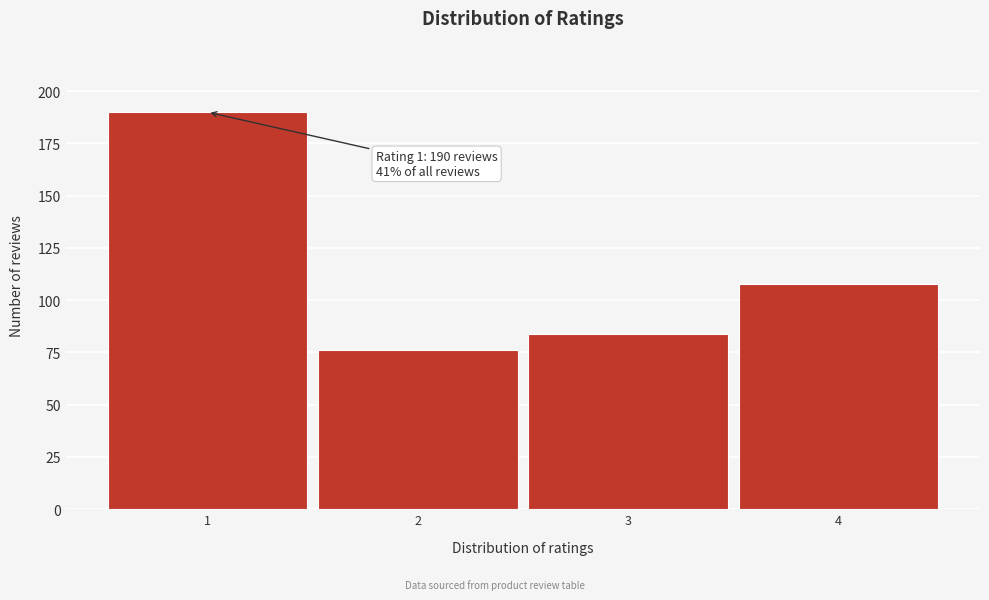

Reading left to right, extract all data points from this chart.

190	76	84	108